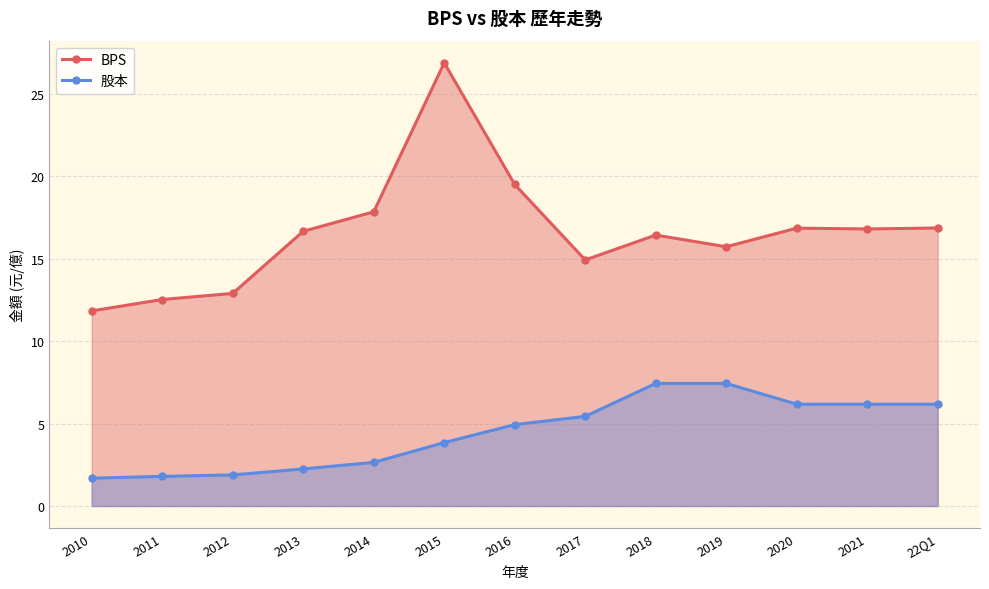

At which label does BPS first exceed 16?

2013